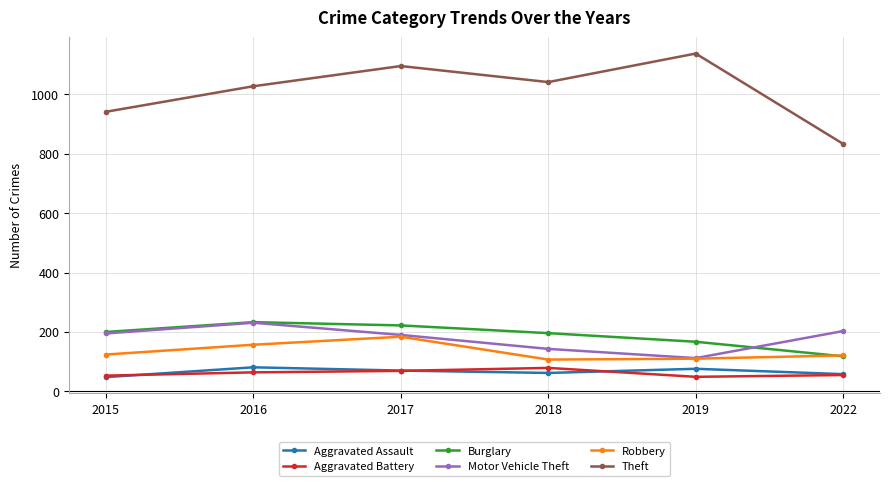

What is the minimum value for Aggravated Assault?

48